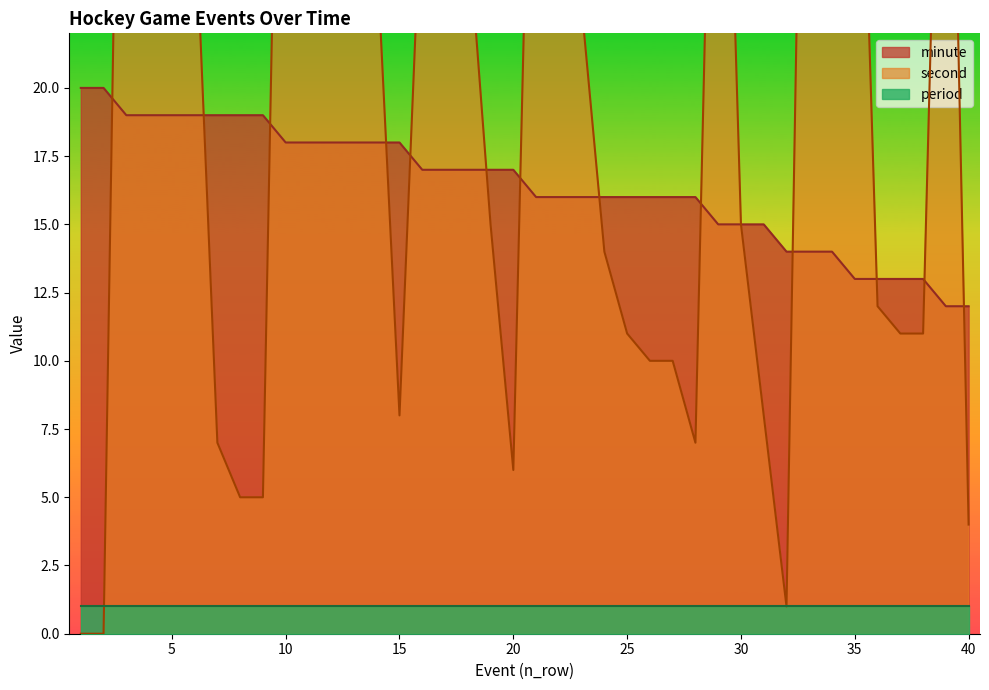

How many categories are shown in the chart?

40